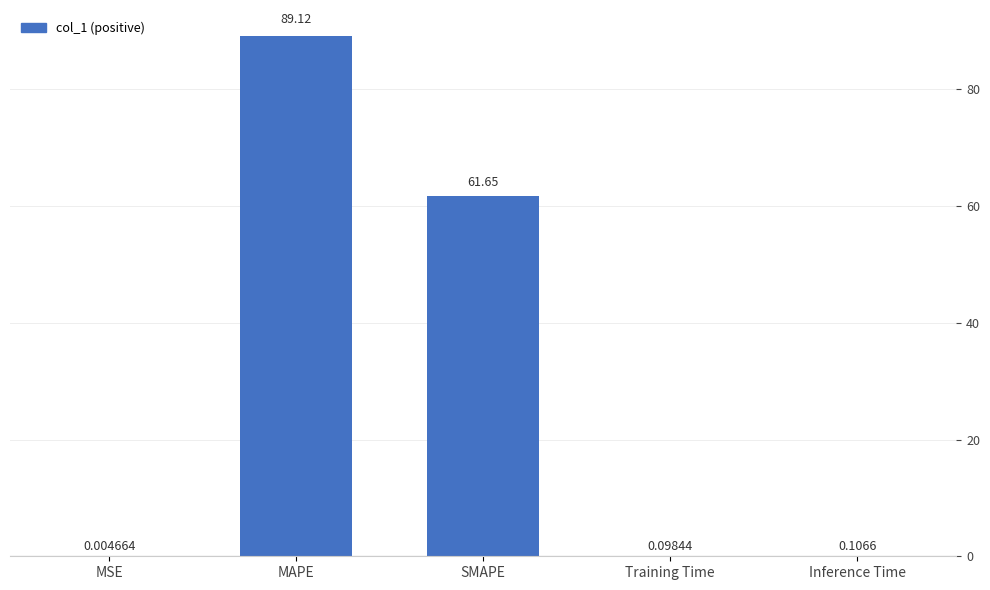

What is the average value?

30.2